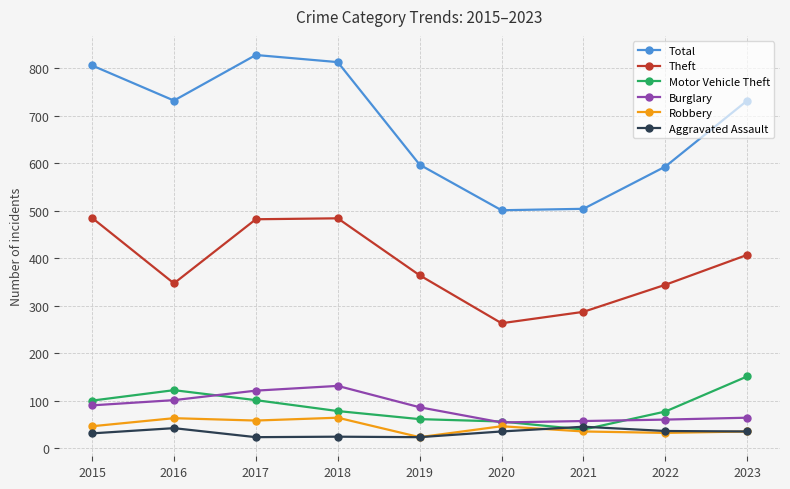

How many values in the Robbery series are below 46?

4